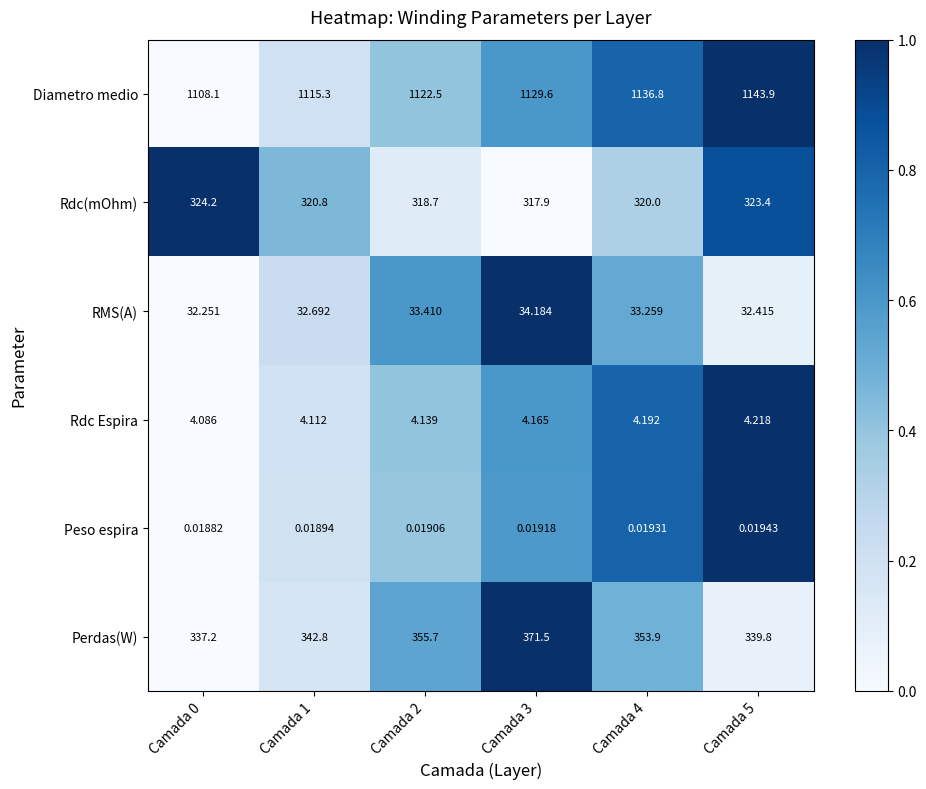

Is the value of RMS(A) at Camada 4 greater than the value of Diametro medio at Camada 2?

No